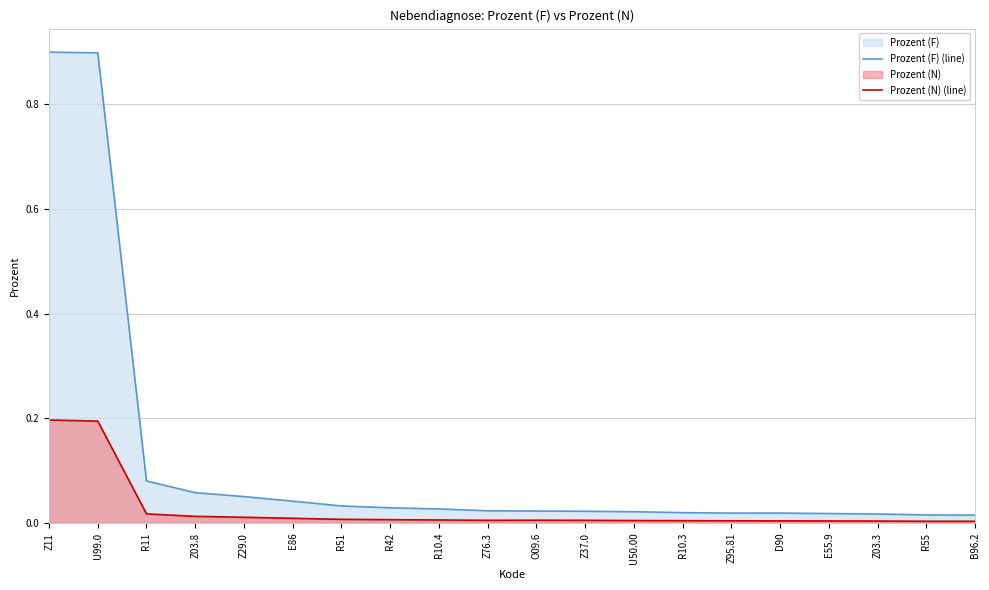

At which category is the sum across all series the highest?

Z11